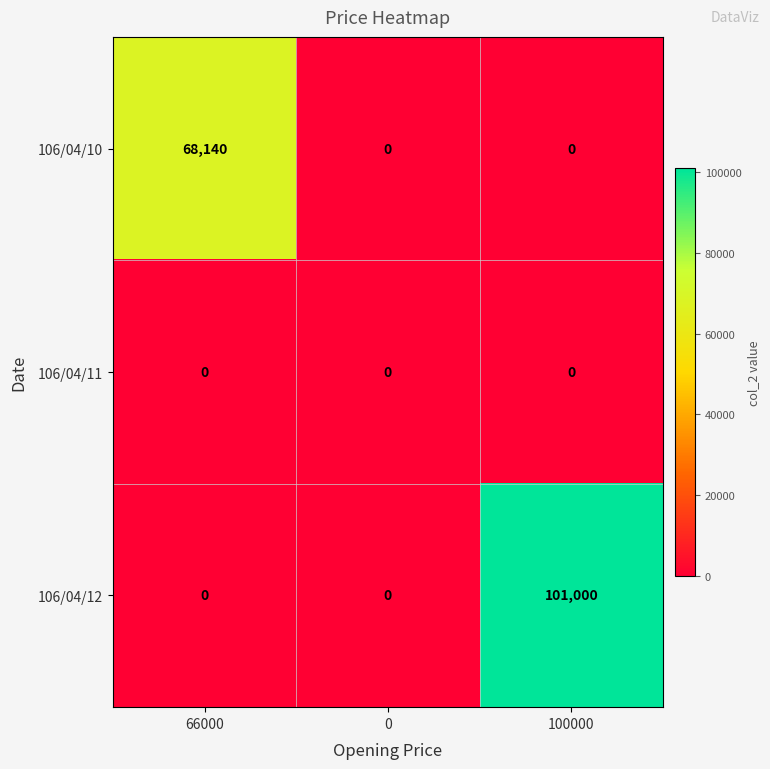

What is the difference between the highest and lowest values at 100000?

101000